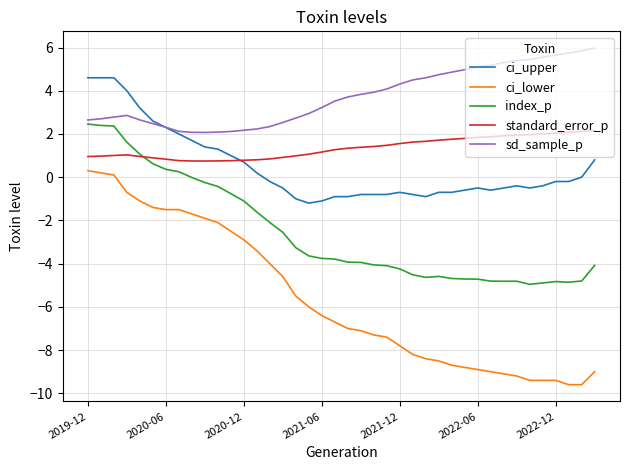

True or false: ci_lower and sd_sample_p cross at least once.

False